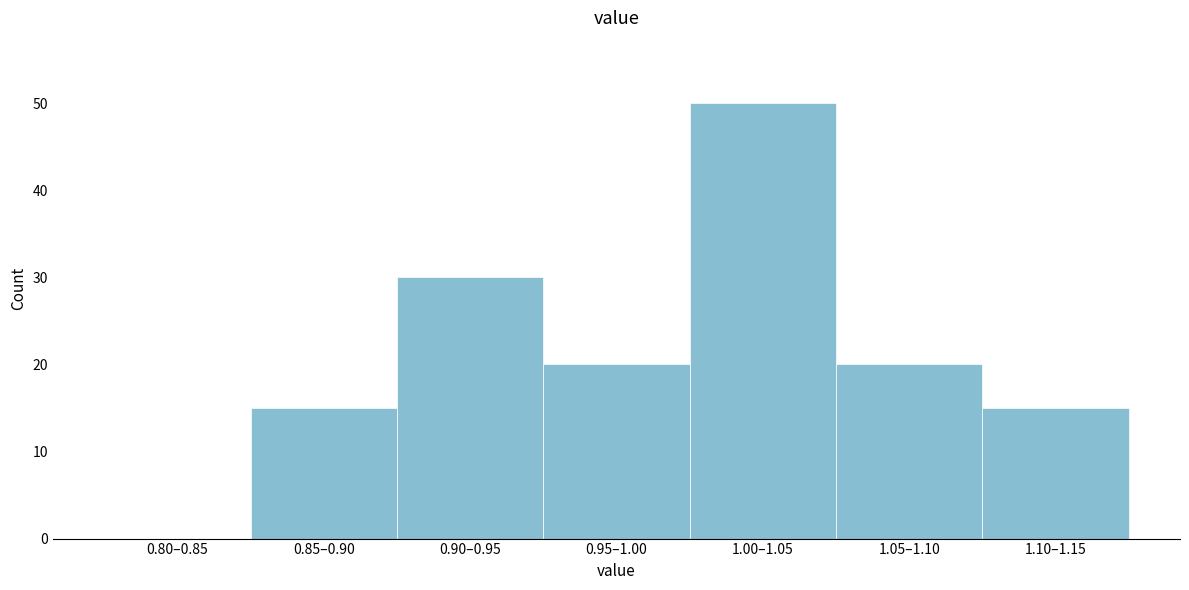

Reading left to right, extract all data points from this chart.

0.80–0.85=0	0.85–0.90=15	0.90–0.95=30	0.95–1.00=20	1.00–1.05=50	1.05–1.10=20	1.10–1.15=15